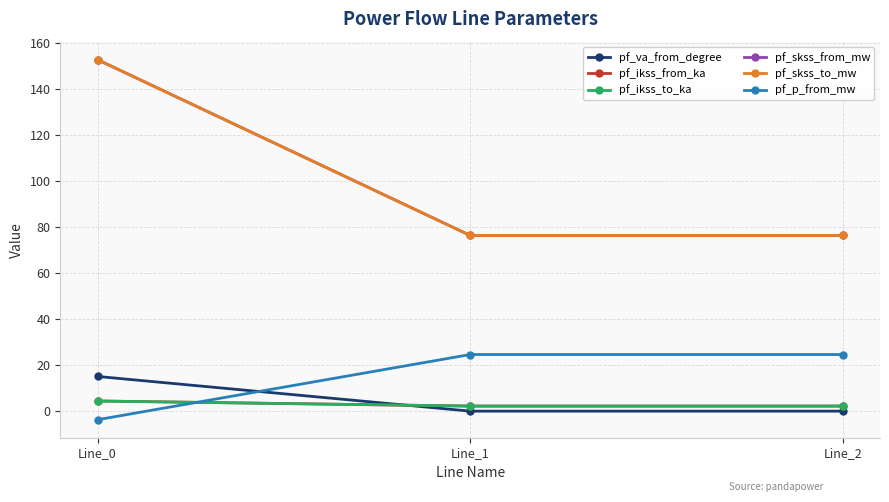

Is this an area chart (filled region under the line)?

No